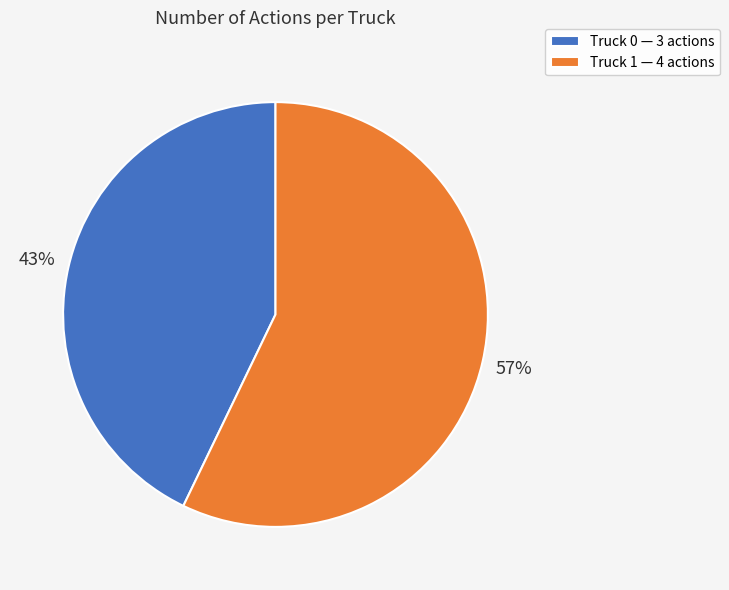

Is it true that Truck 1 is 57% of the pie?

True